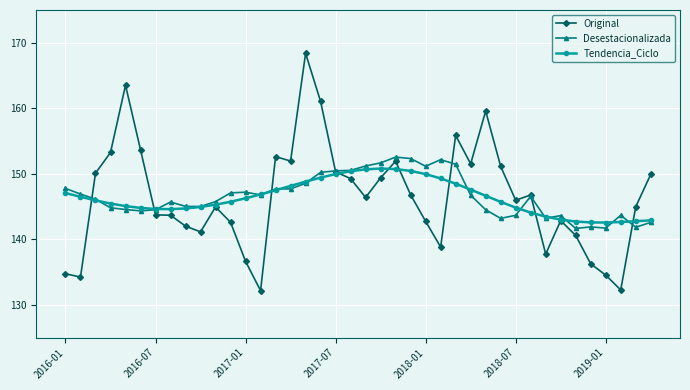

At how many categories does at least one series exceed 155?

5